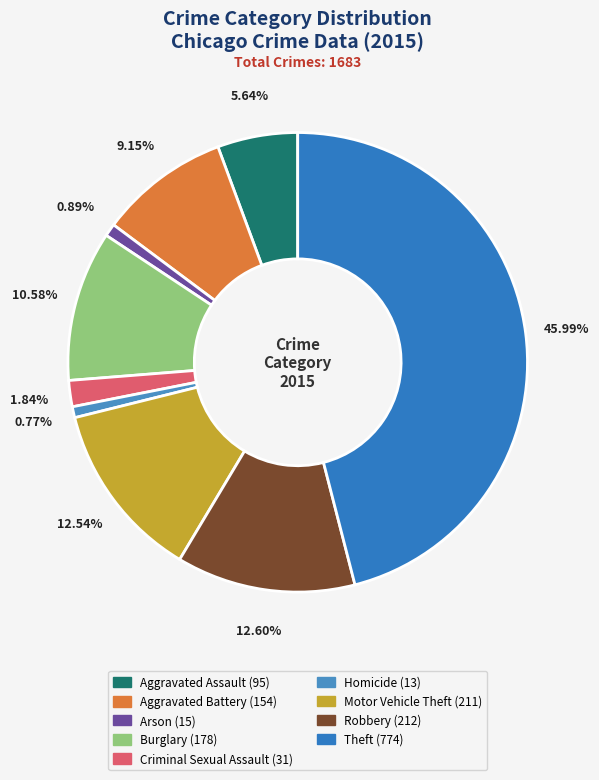

What is the largest slice in the pie chart?

Theft